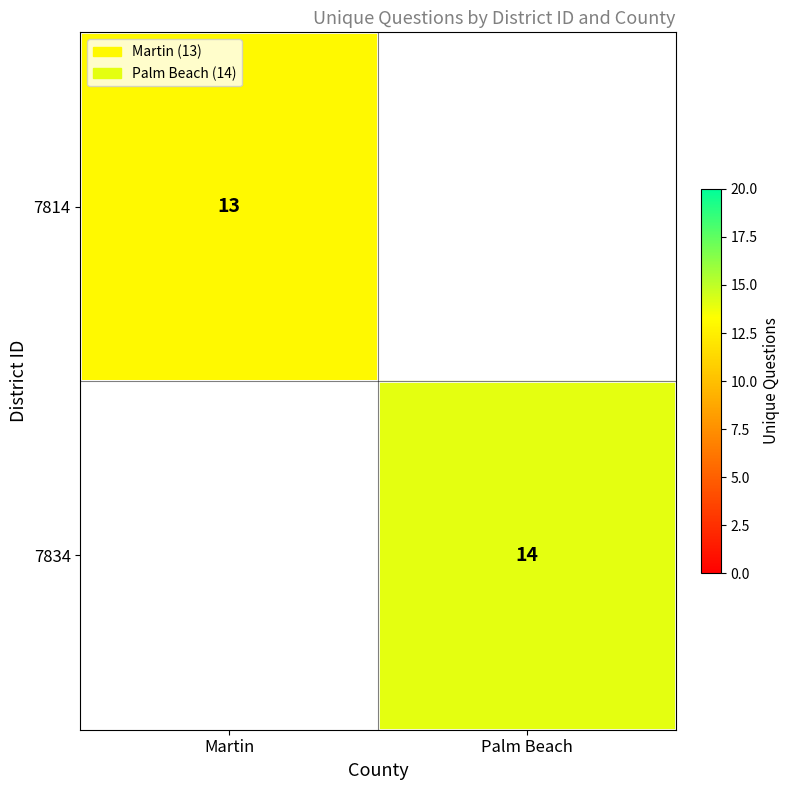

The 7834 series shows 14 at Palm Beach. True or false?

True